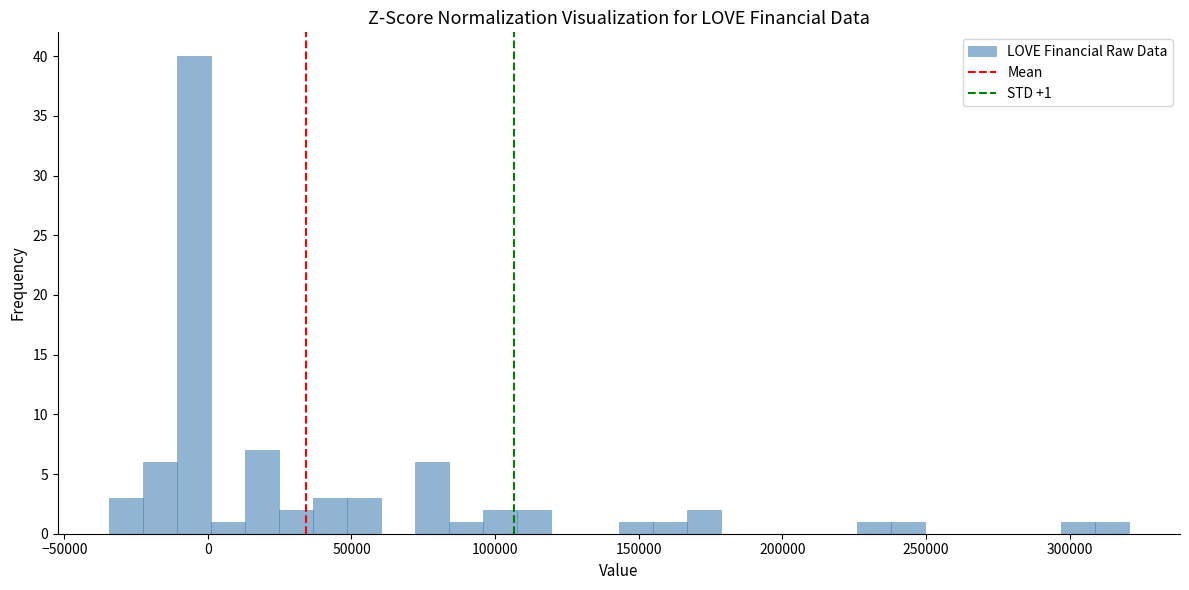

Around what value on the x-axis is the tallest bar? Give the approximate position of its centre, as read against the axis.

-5000